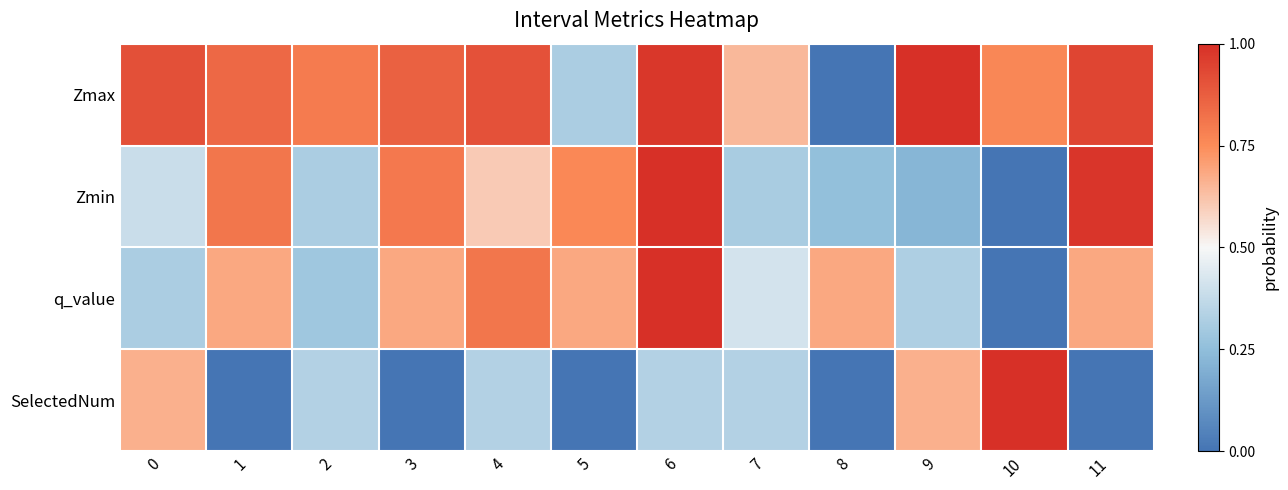

List the series in order of their peak value, highest first.

Zmax, Zmin, q_value, SelectedNum